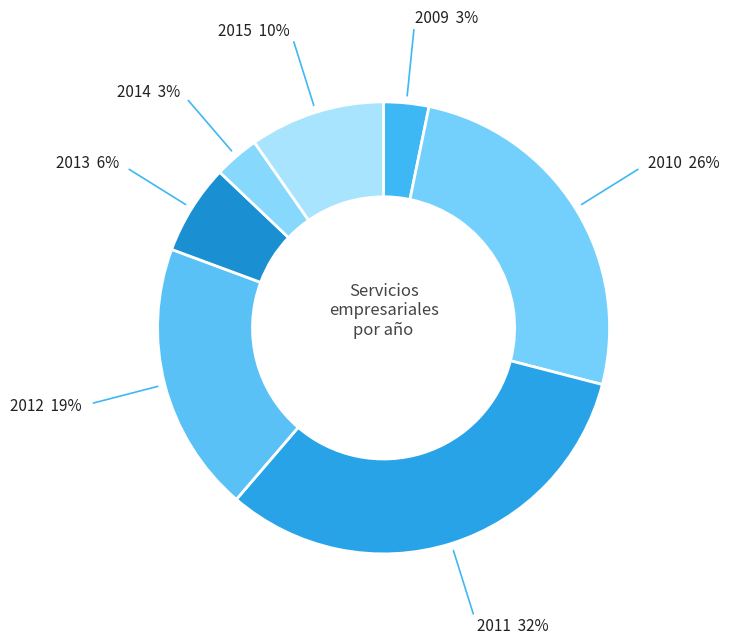

Is there a majority slice in this chart?

No